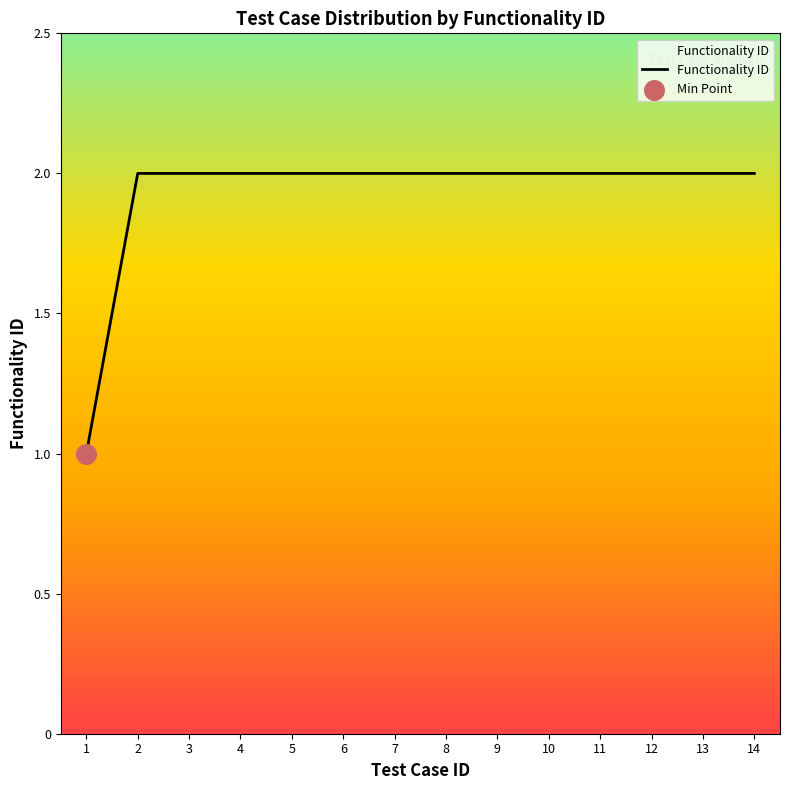

Approximately how many times larger is the value at 3 compared to 10?

1.0